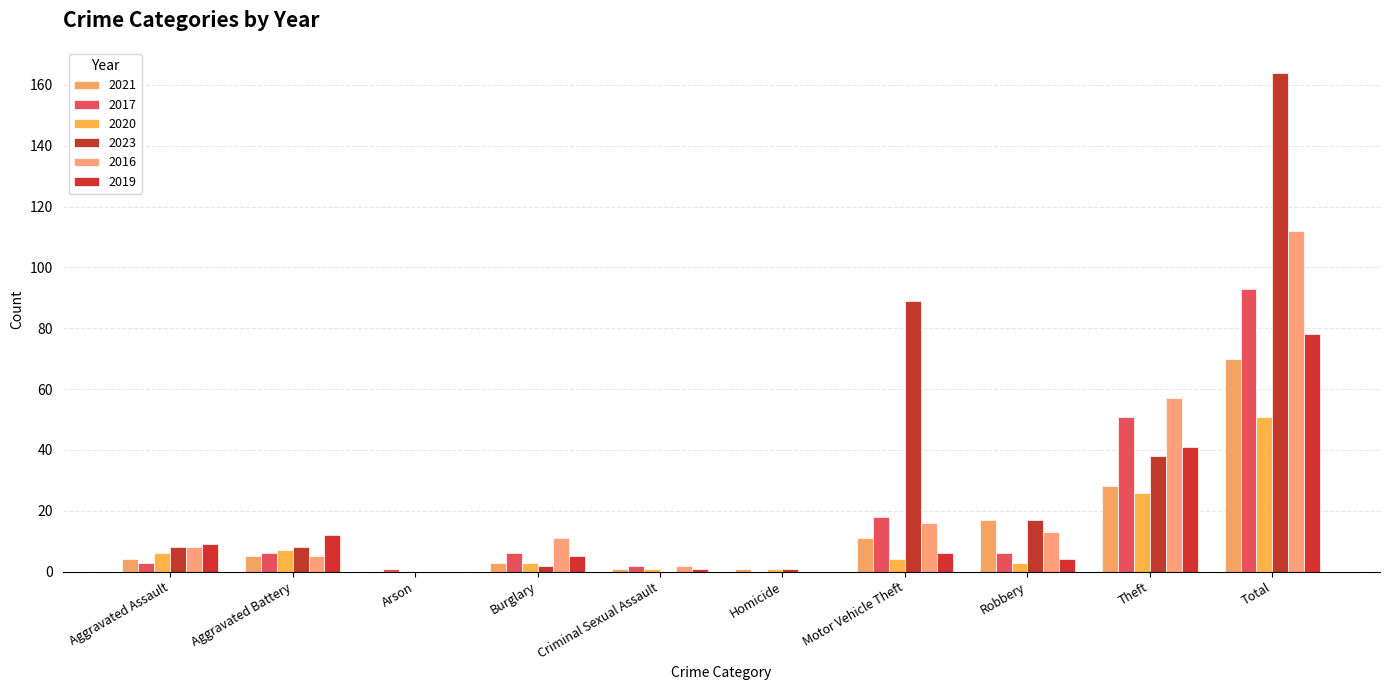

At which category does the chart reach its peak across all series?

Total